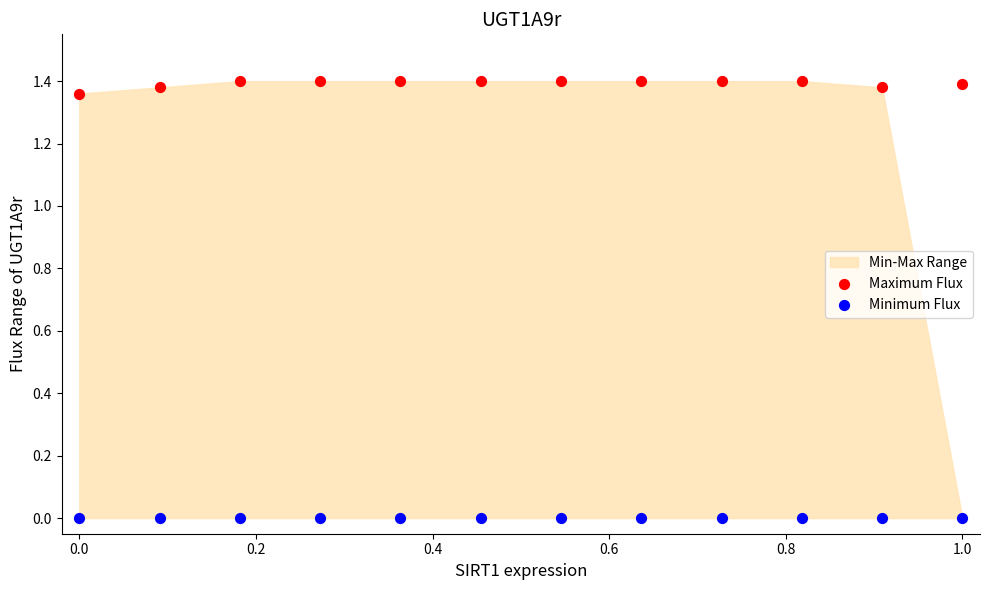

Which series contains the highest Y value?

Maximum Flux